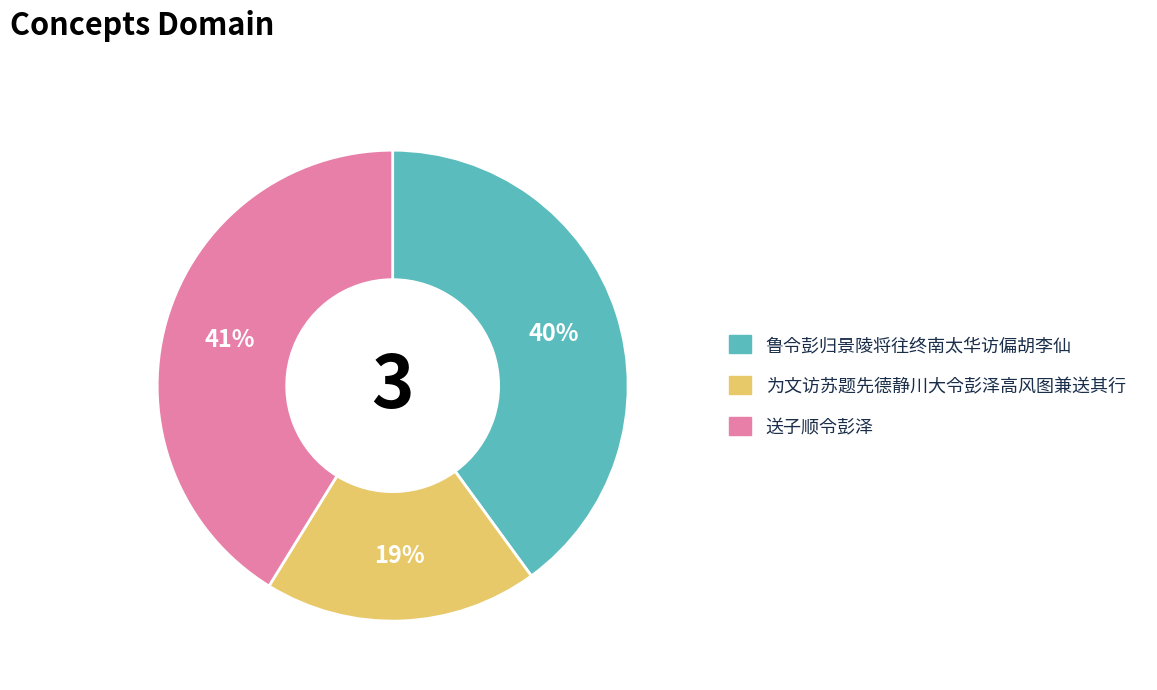

To the nearest percent, what is the difference between the 鲁令彭归景陵将往终南太华访偏胡李仙 and 送子顺令彭泽 slice percentages?

1%